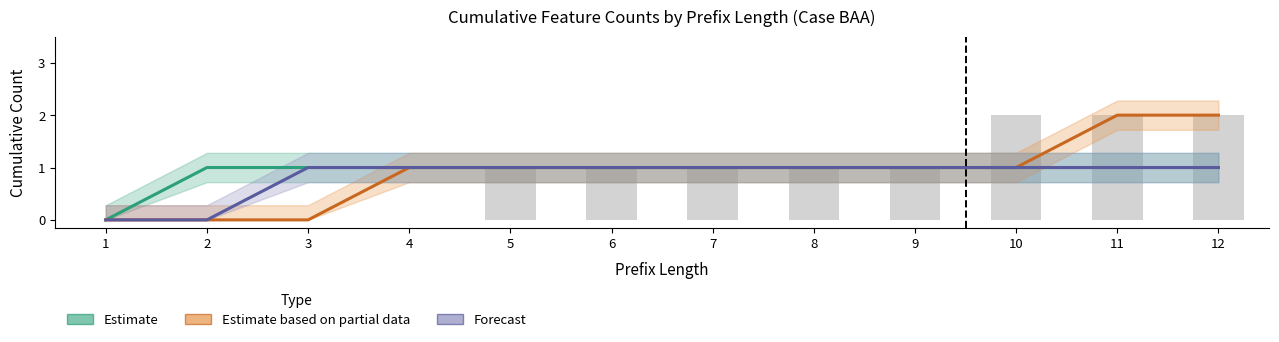

What is the value of the CRP bar at the 11th from the left?

2